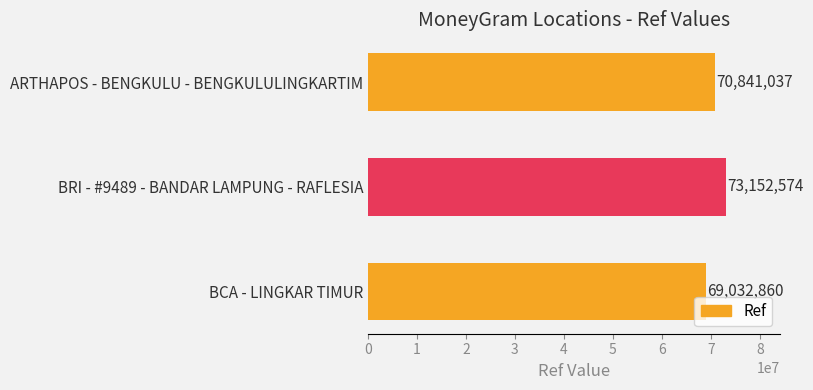

How many values are between 69032860 and 73152574?

3